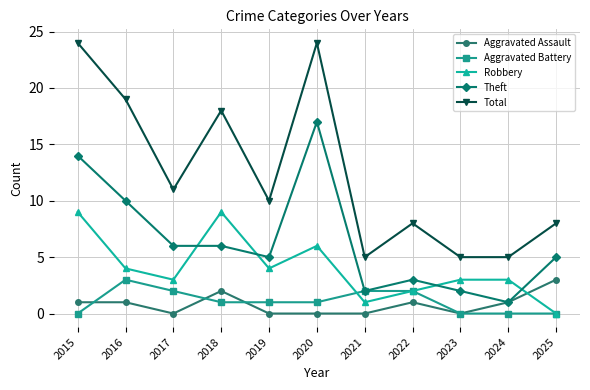

Is this an area chart (filled region under the line)?

No